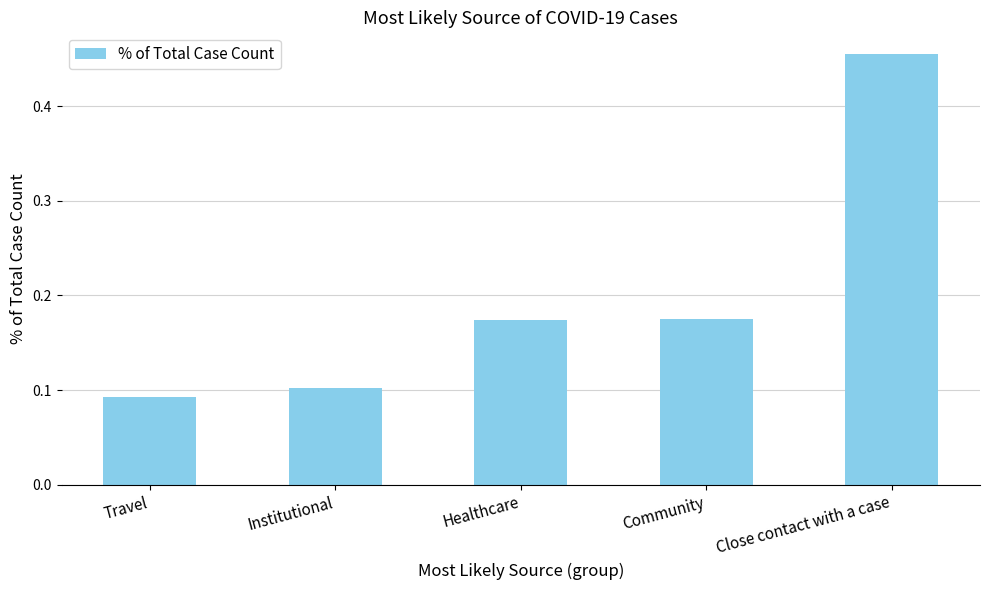

How many data points does each series have?

5